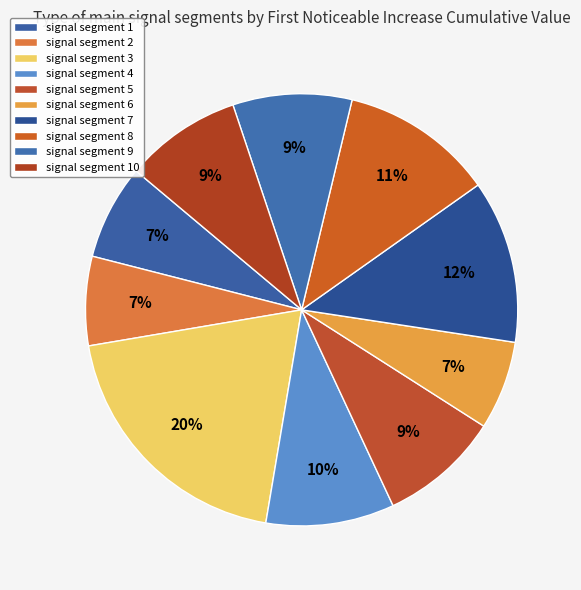

What is the total percentage of signal segment 2 and signal segment 8?

18.1%